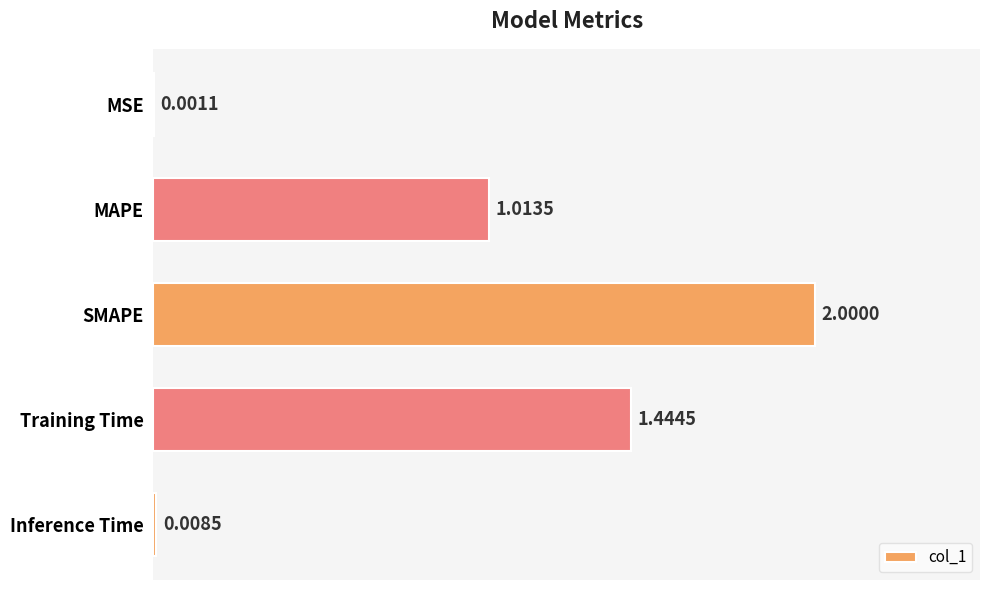

What is the sum of the values at MAPE and SMAPE?

3.0